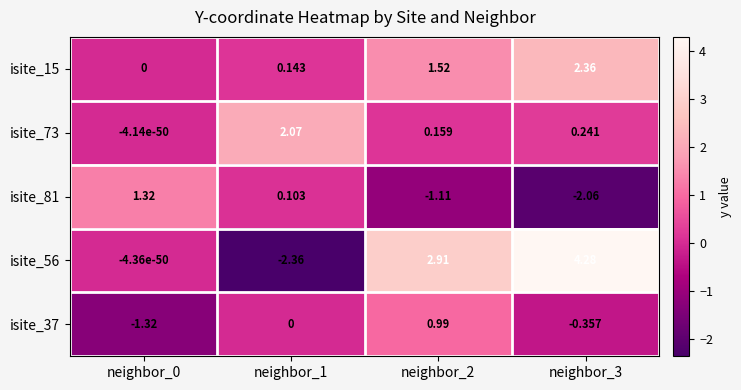

Rank the series by their maximum value, from highest to lowest.

isite_56, isite_15, isite_73, isite_81, isite_37